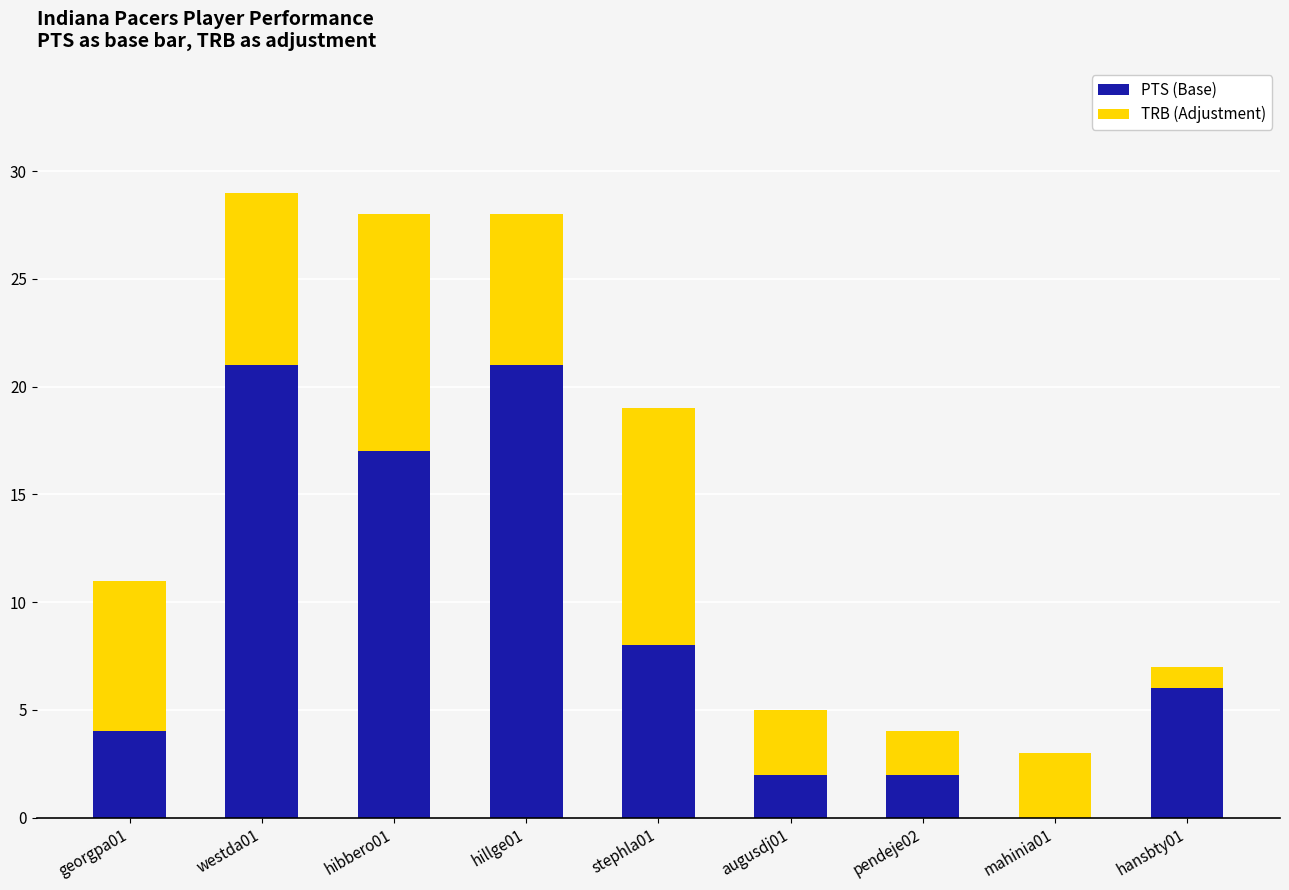

How many data points does each series have?

9